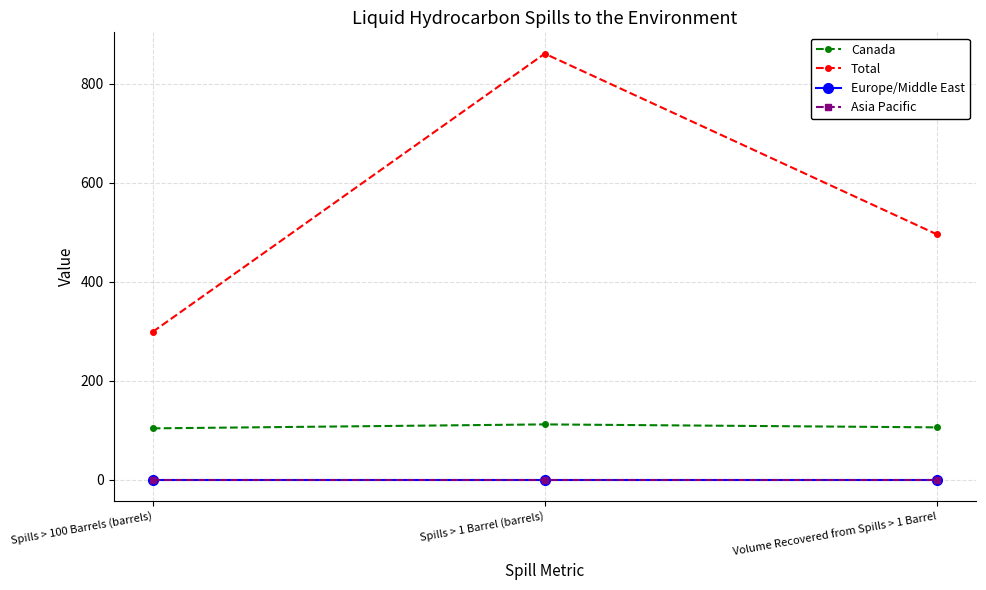

Does the chart have visible grid lines?

Yes